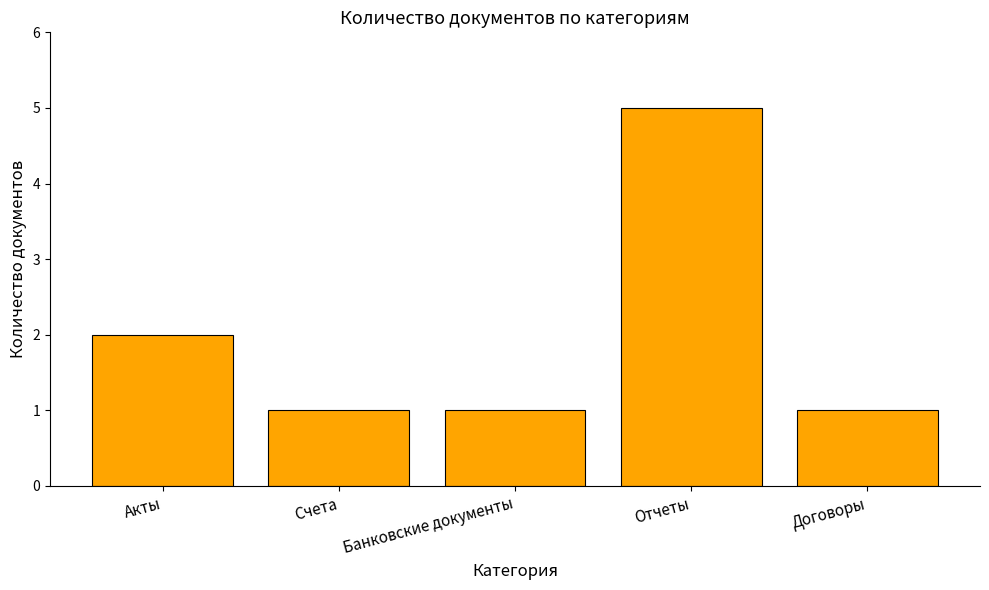

Which label corresponds to the largest value in the chart?

Отчеты